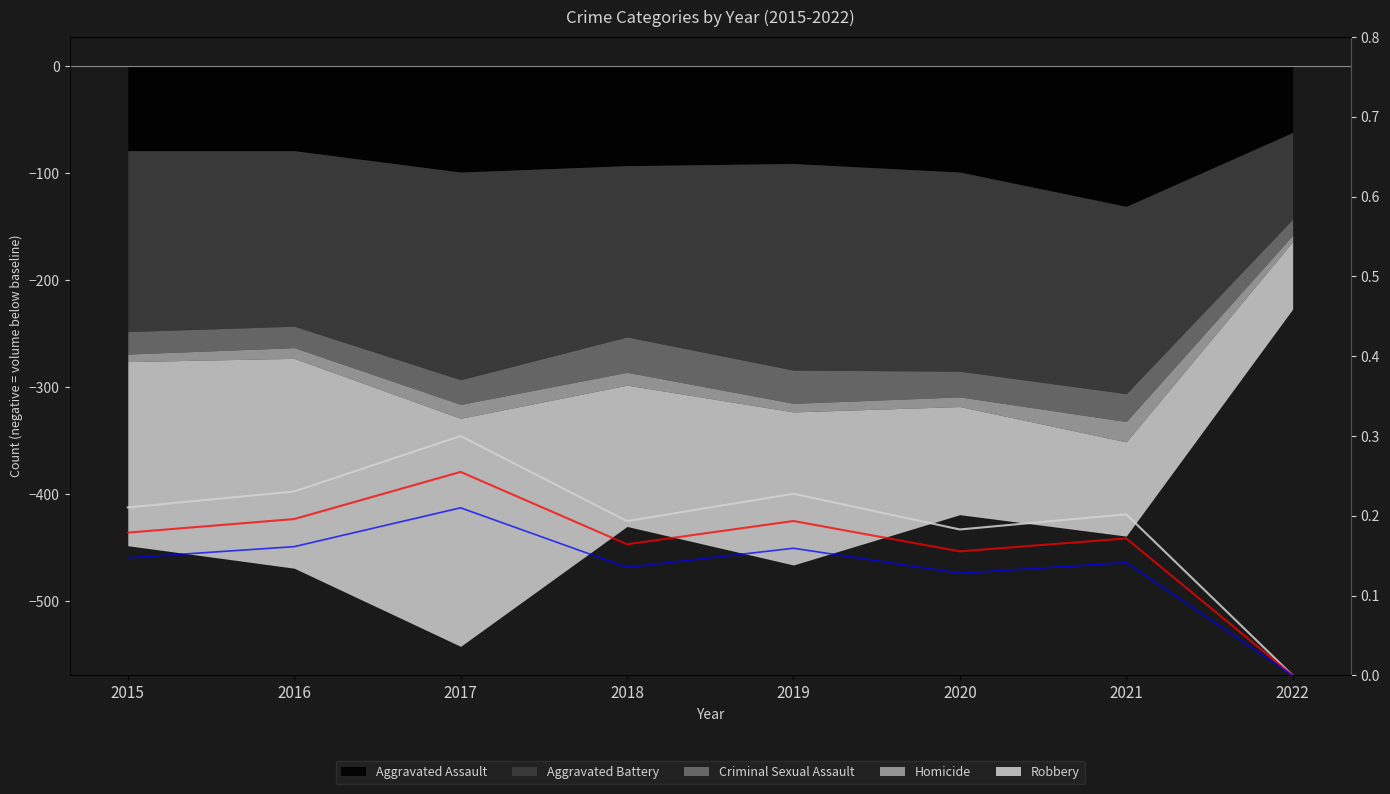

In Total trend, how many points are higher than both neighbors (excluding endpoints)?

3